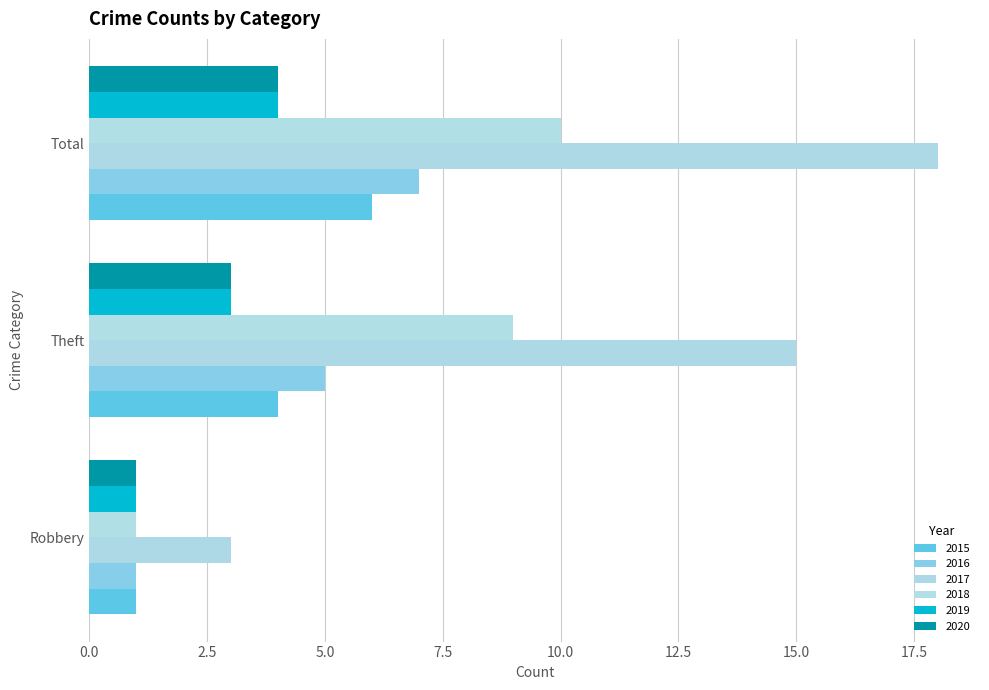

How many distinct data groups are displayed?

6